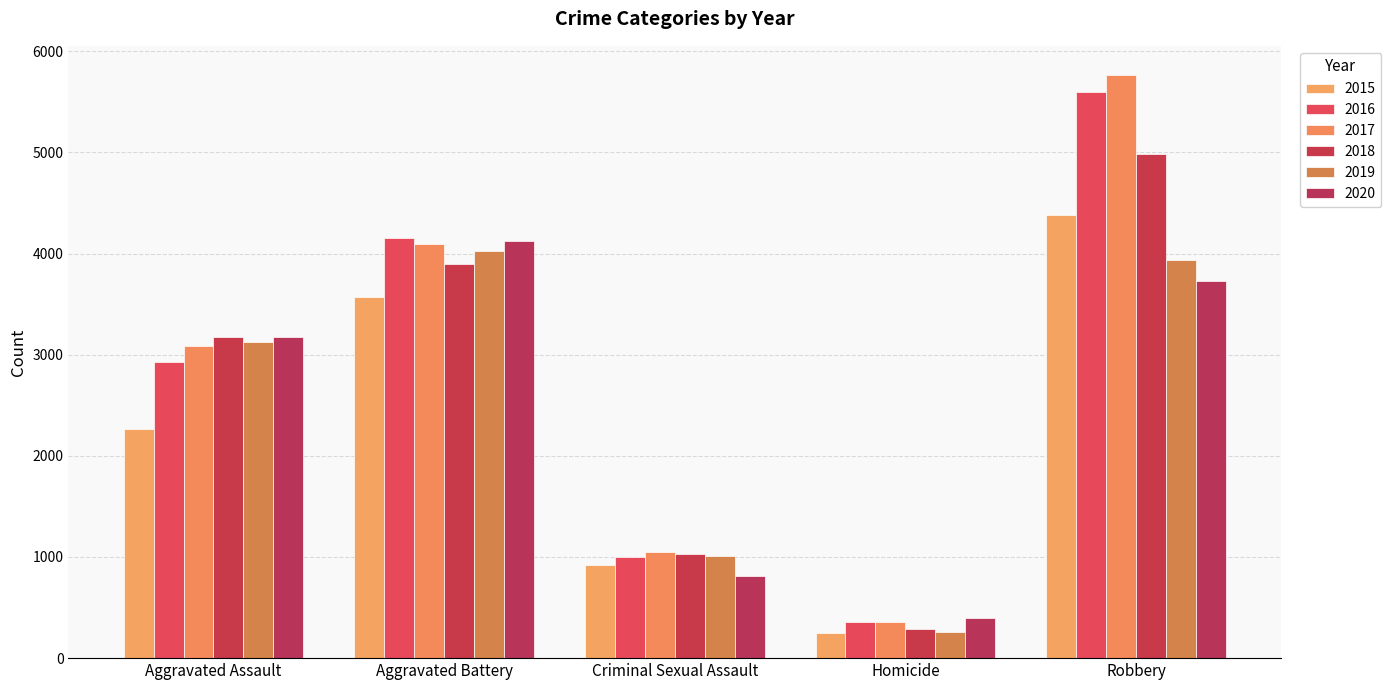

List the labels in order of 2017 value, smallest first.

Homicide, Criminal Sexual Assault, Aggravated Assault, Aggravated Battery, Robbery